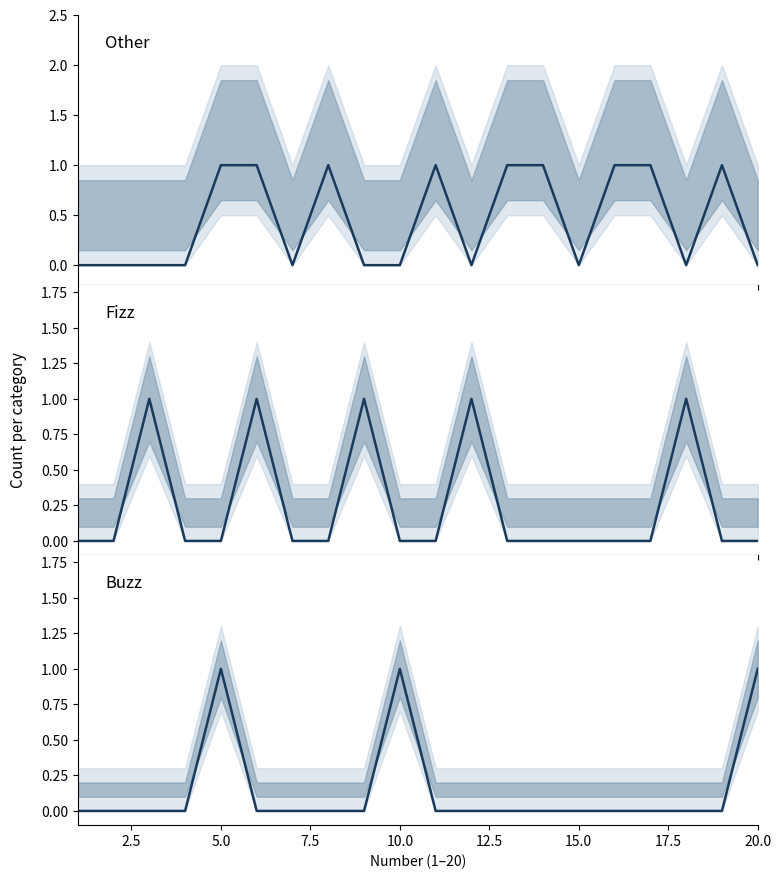

The Other series shows -1 at 2.5. True or false?

False